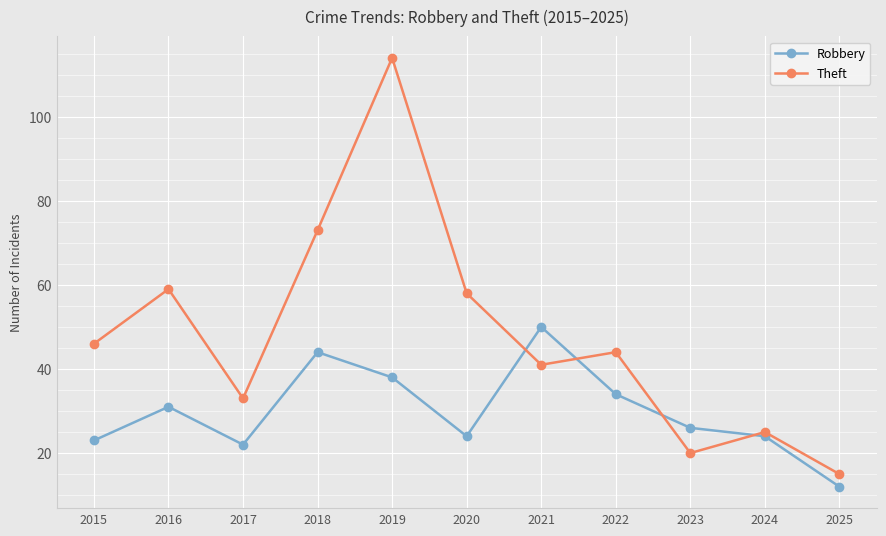

What is the minimum value for Robbery?

12